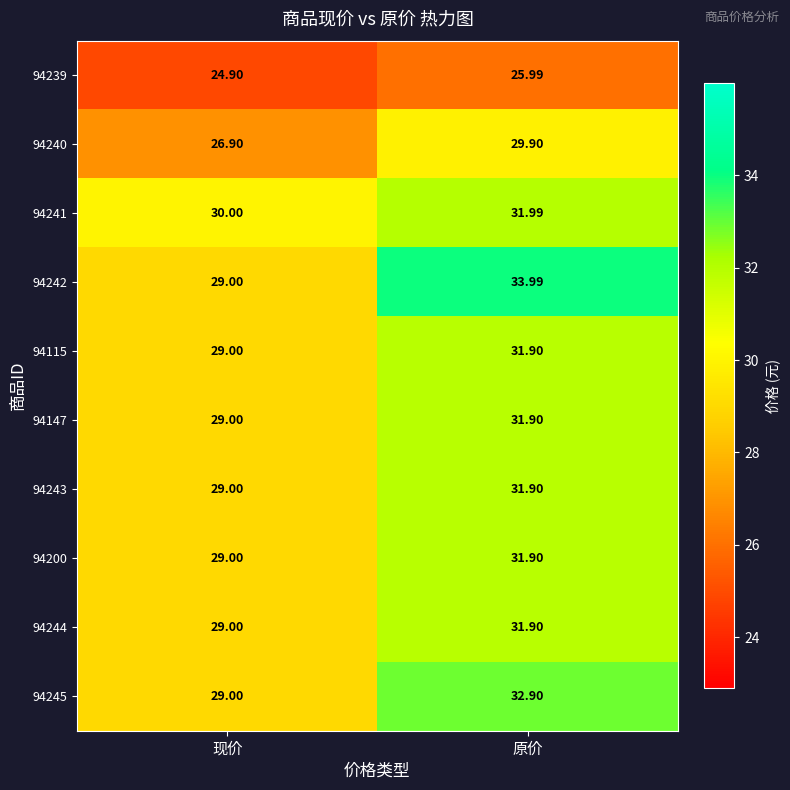

At which category is the sum across all series the highest?

原价